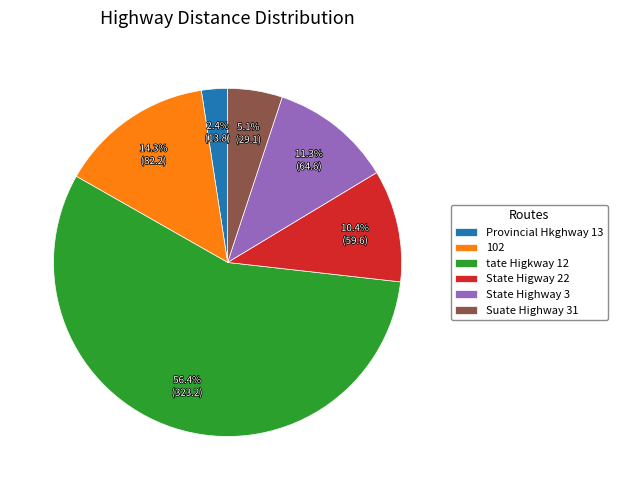

Rank the categories by value from lowest to highest.

Provincial Hkghway 13, Suate Highway 31, State Higway 22, State Highway 3, 102, tate Higkway 12